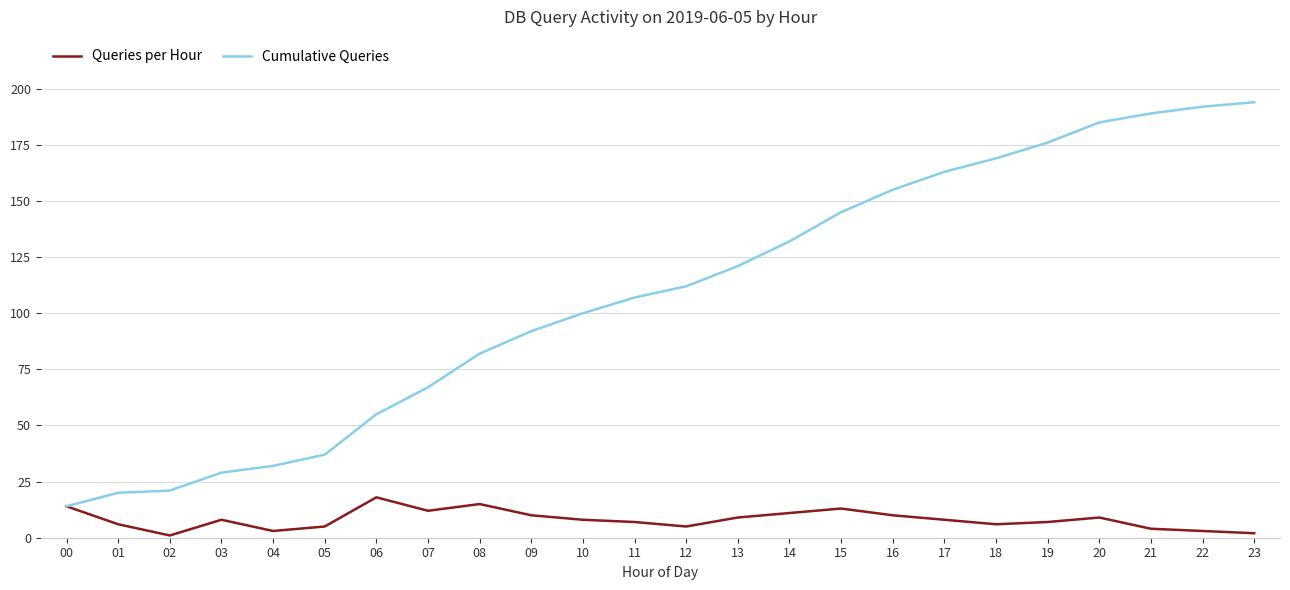

Is it true that Cumulative Queries equals 21 at 02?

True